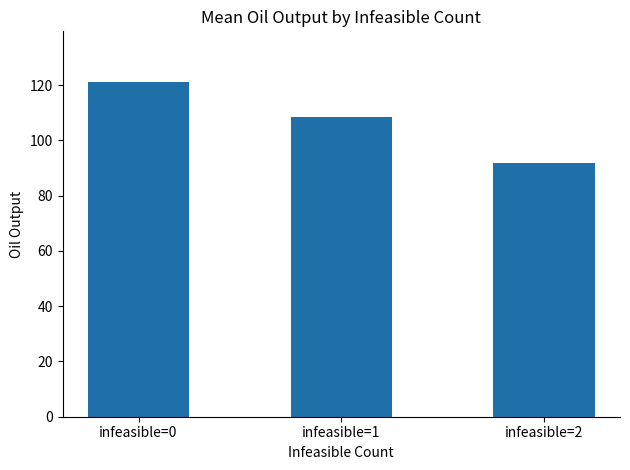

True or false: the data shows 59.4 at infeasible=0.

False